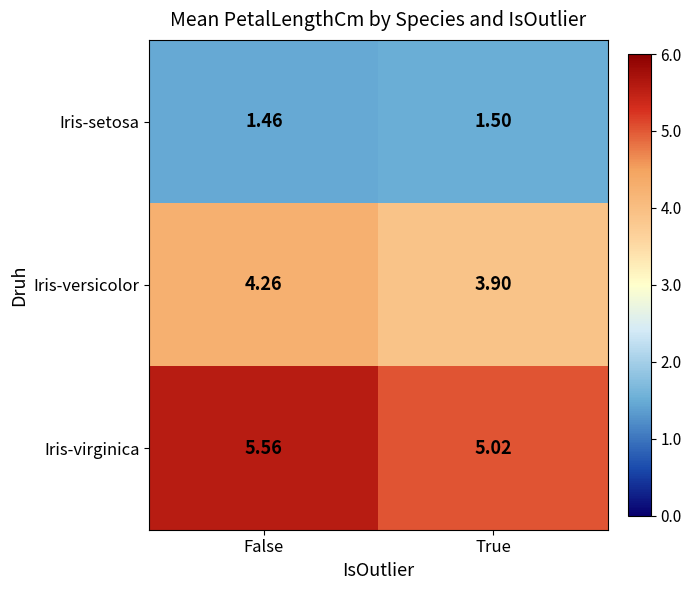

Which category has the lowest value in the Iris-virginica series?

True